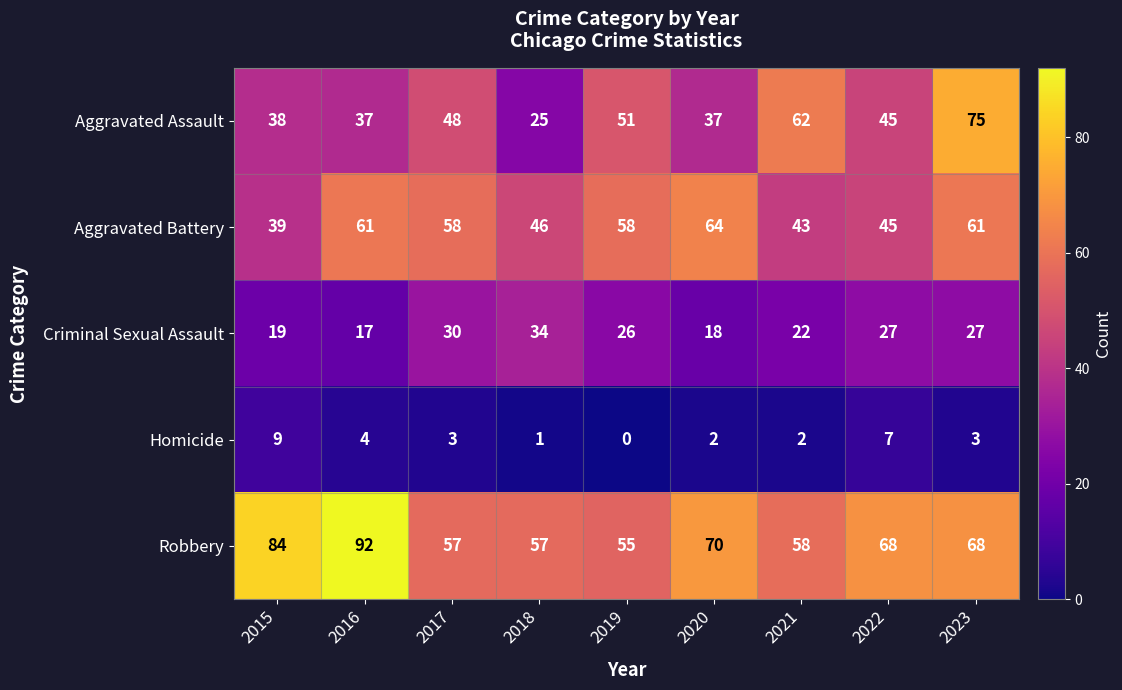

What is the total value across all series at 2016?

211